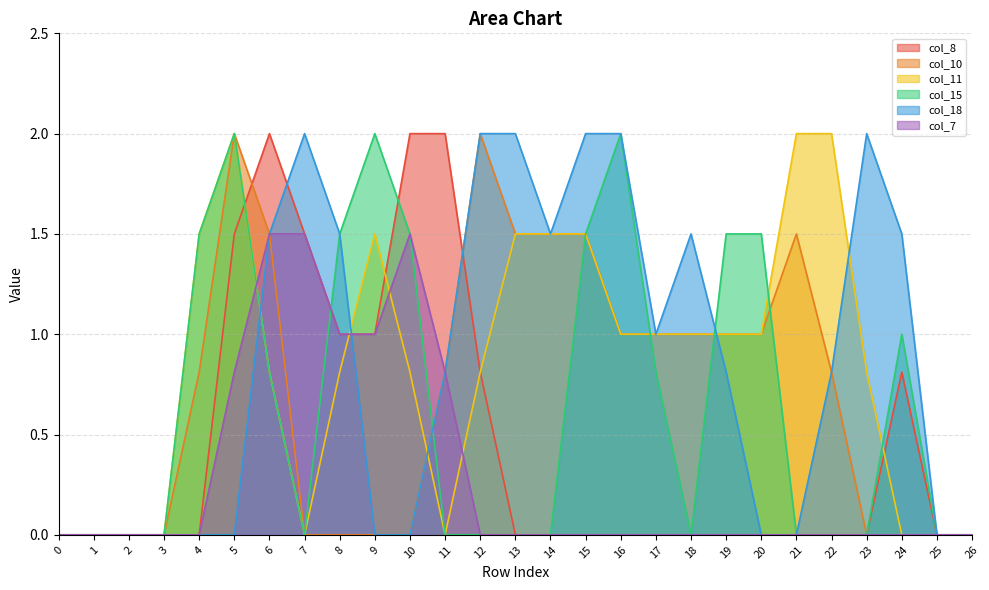

What is the value of the col_18 point at the 12th from the left?

0.8